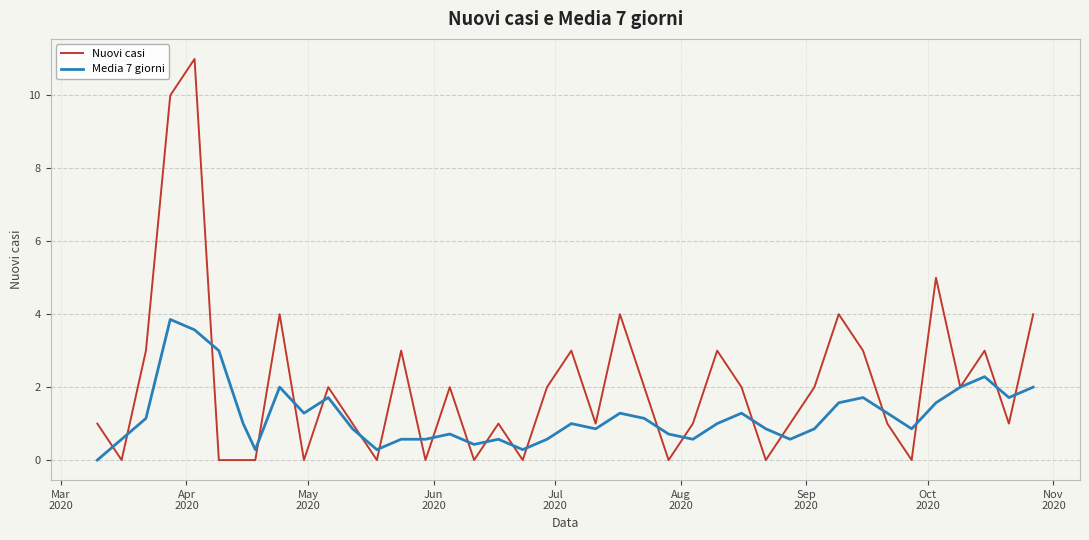

True or false: Media 7 giorni and Nuovi casi cross at least once.

True